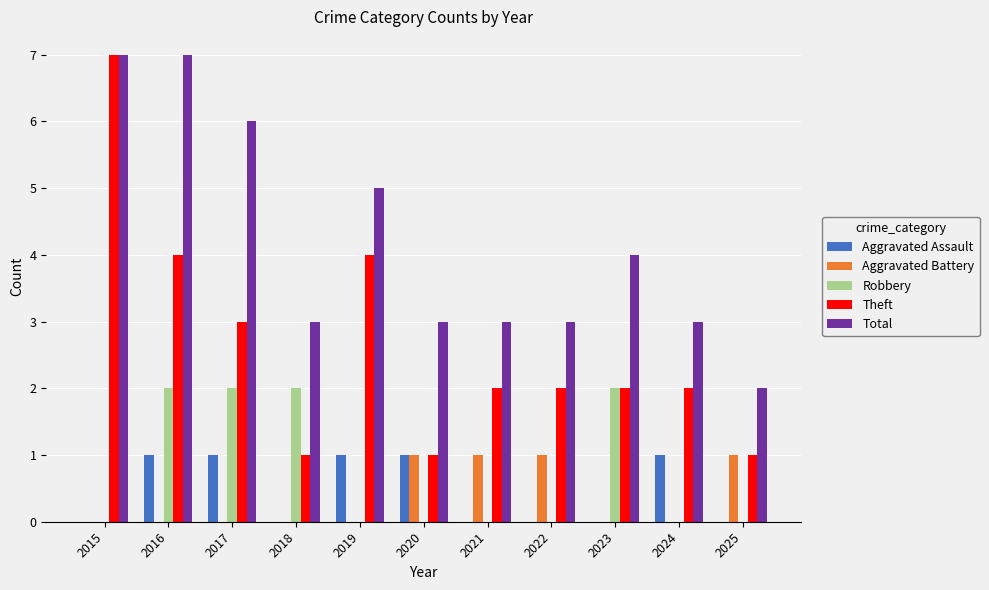

Is the value of Total at 2025 greater than the value of Aggravated Assault at 2025?

Yes